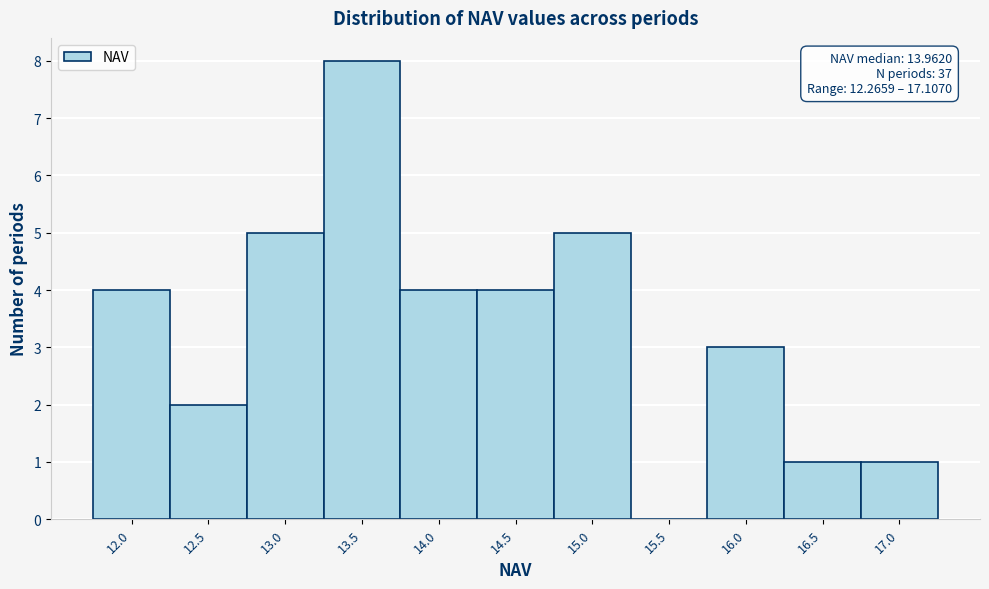

Reading right to left, extract all data points from this chart.

17.0=1	16.5=1	16.0=3	15.5=0	15.0=5	14.5=4	14.0=4	13.5=8	13.0=5	12.5=2	12.0=4